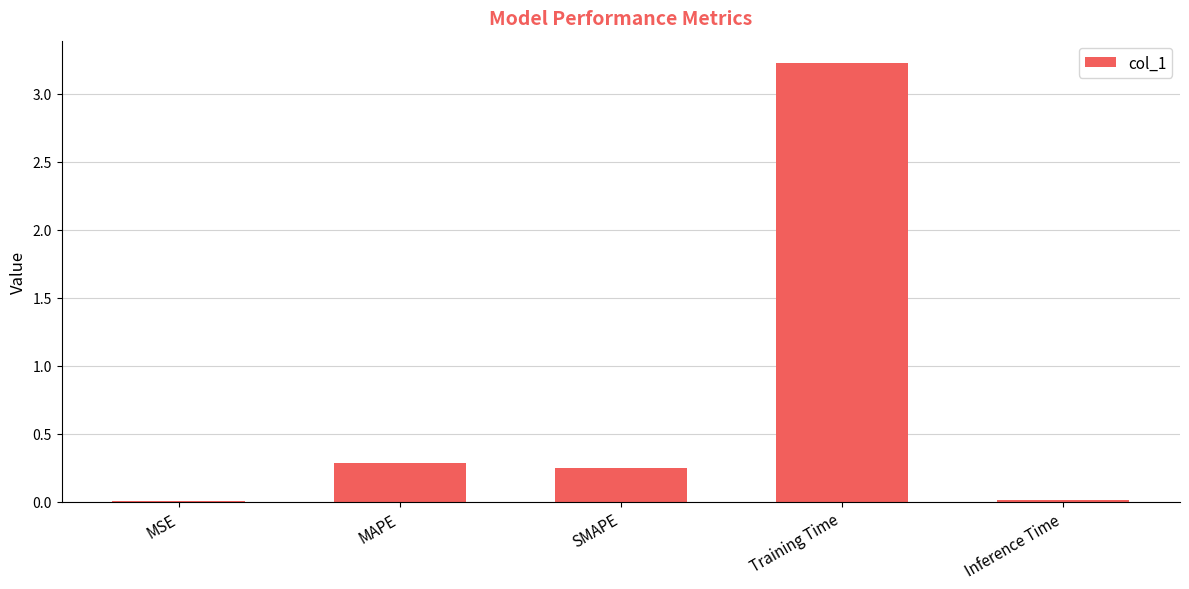

What is the sum of all values?

3.8